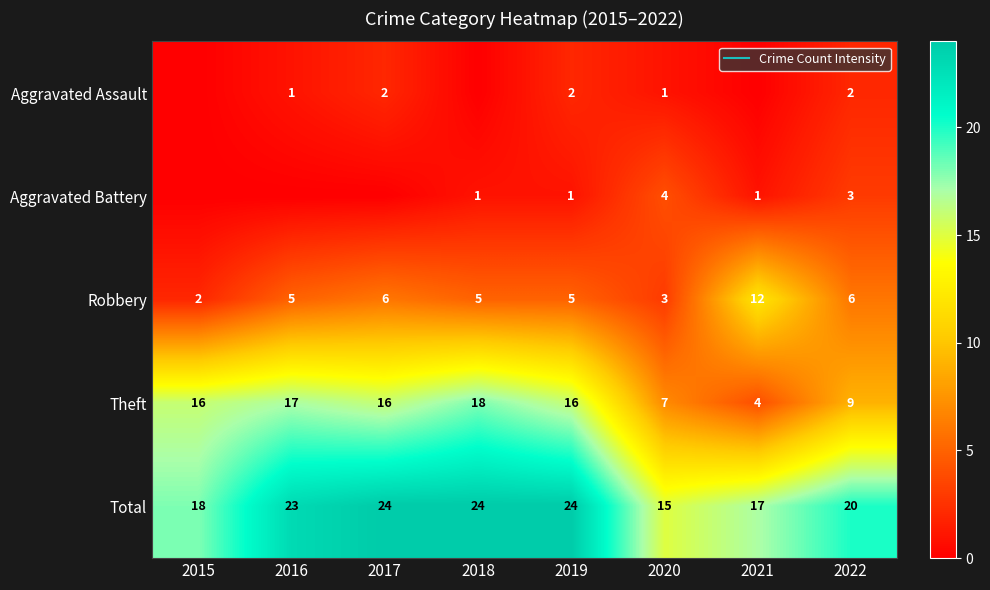

Is it true that Total equals 18 at 2015?

True